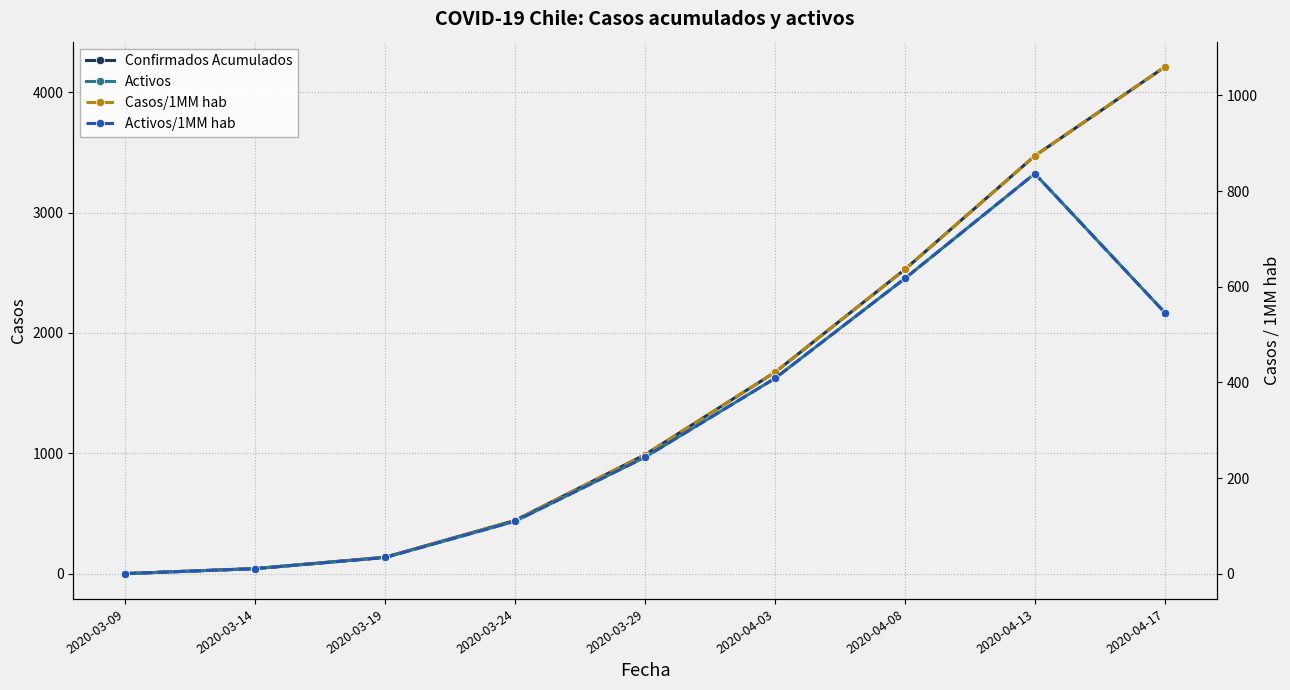

The value of Activos/1MM hab at 2020-03-19 is 52.4. True or false?

False